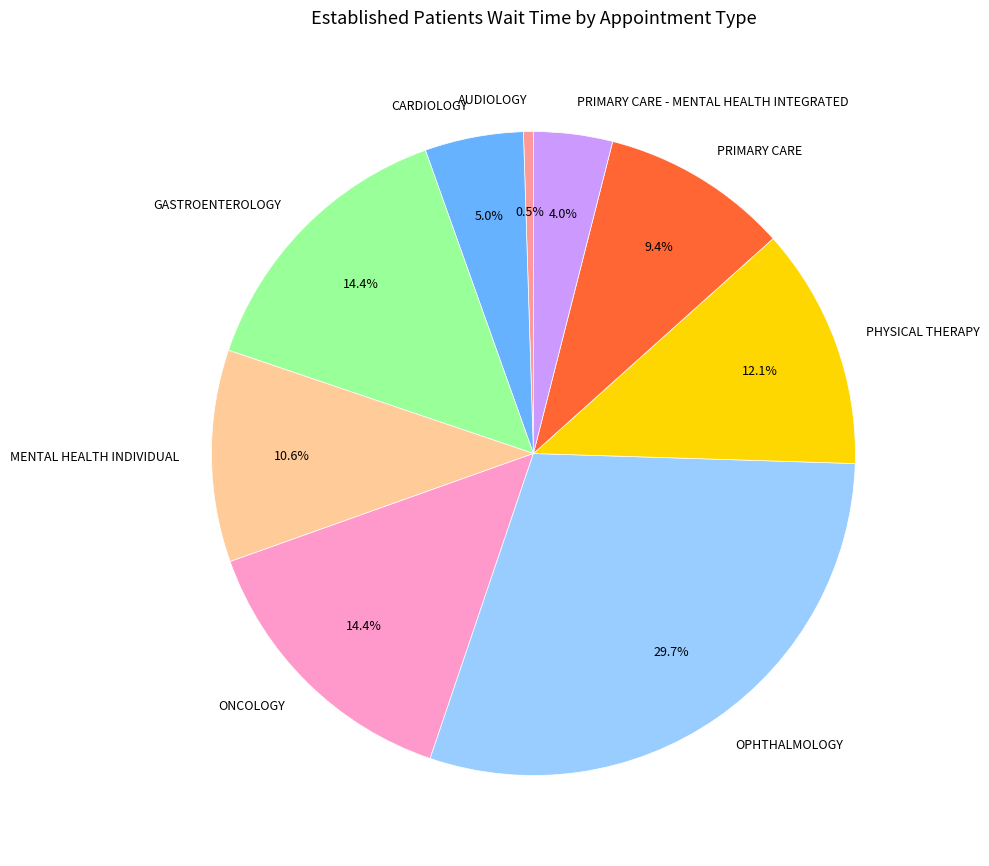

How many segments does this pie chart have?

9